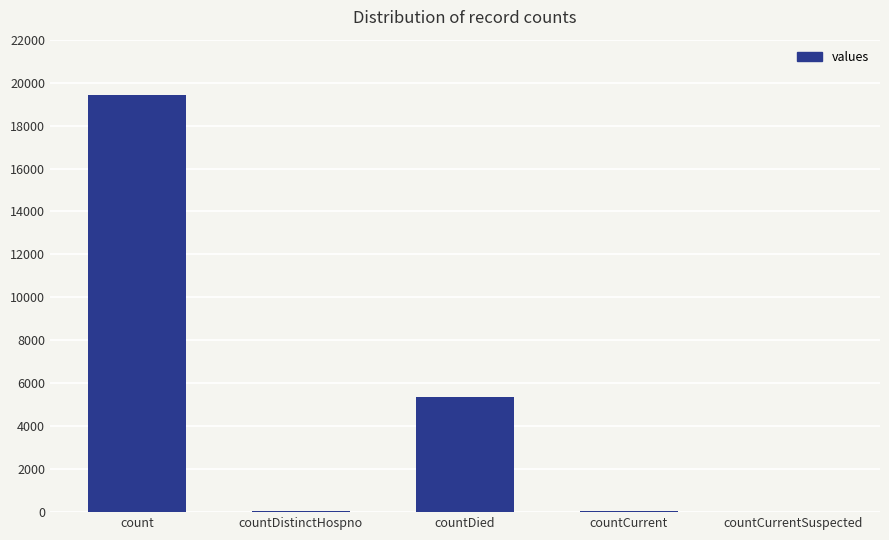

What is the sum of all values?

24875